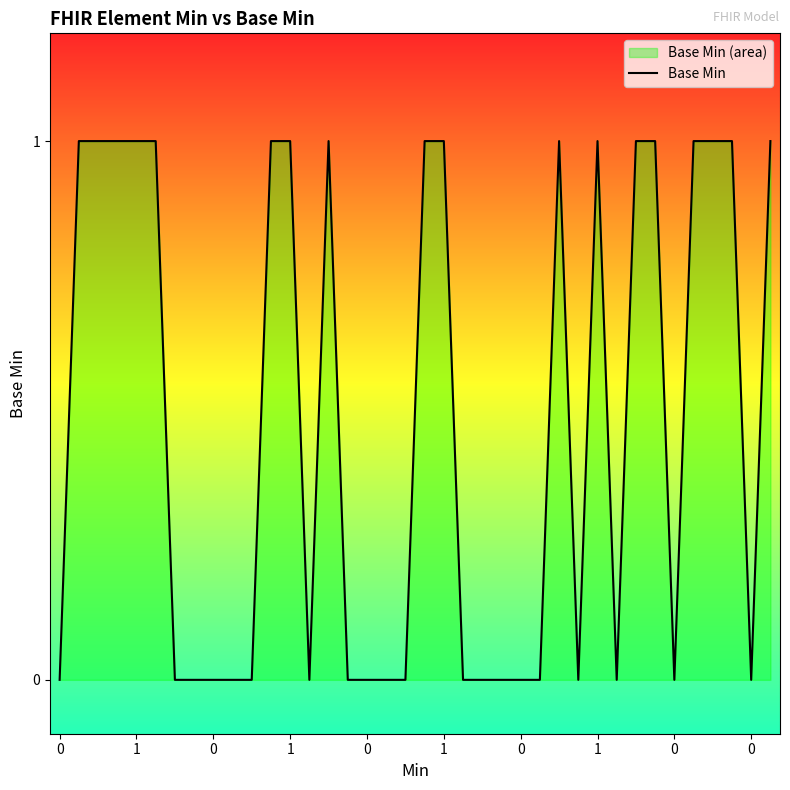

Does the chart display data point markers on the line(s)?

No